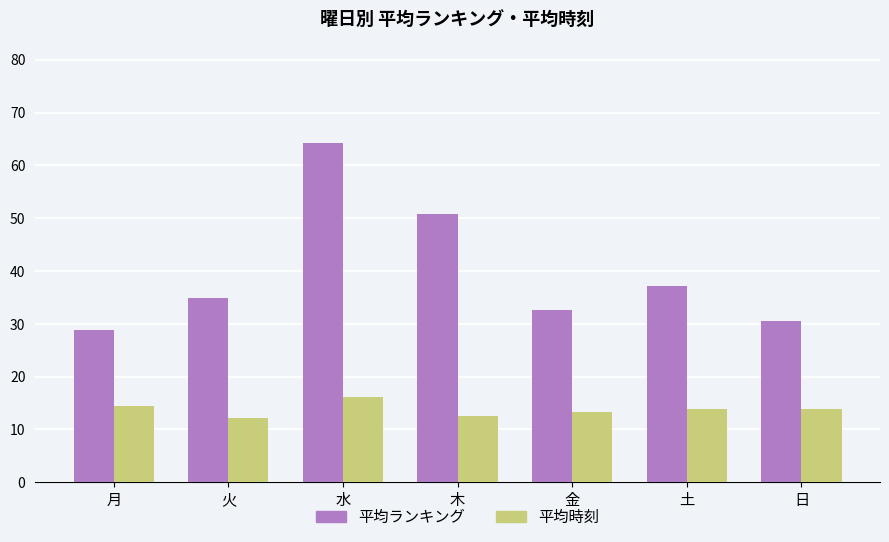

At which category is the sum across all series the highest?

水